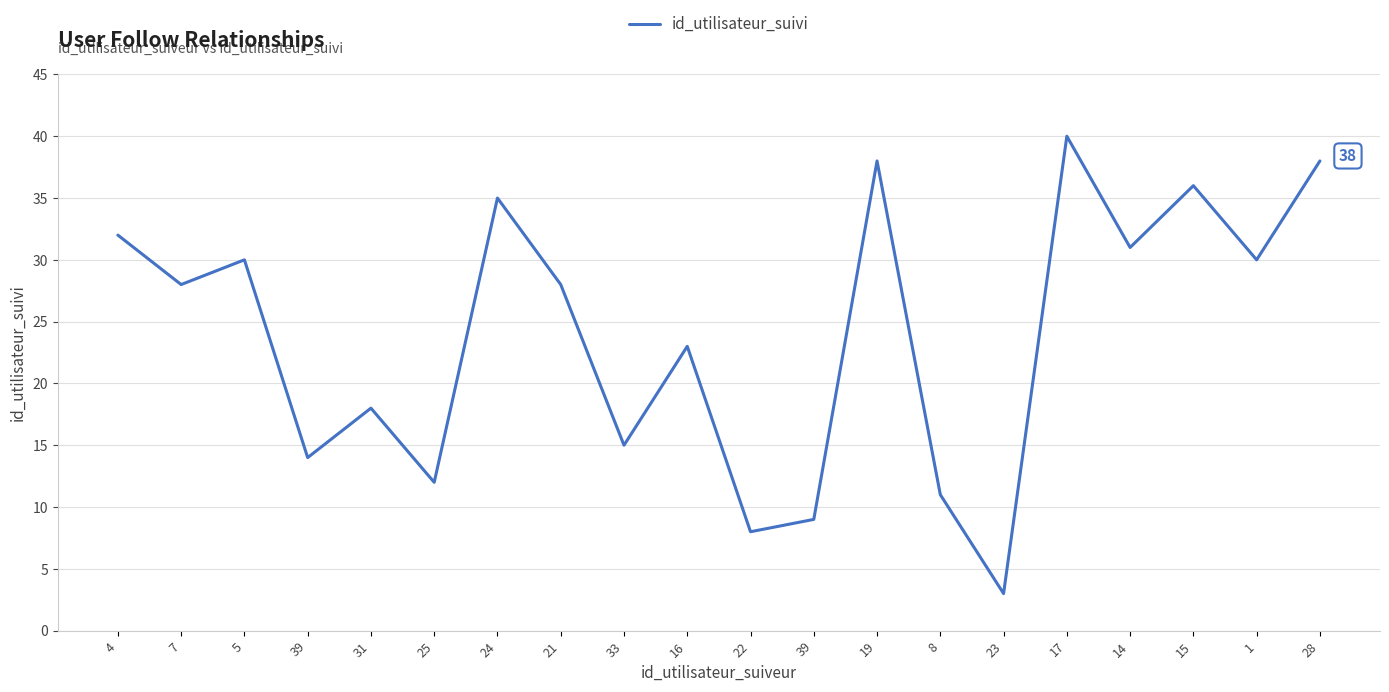

What is the sum of the values at 22 and 39?

22